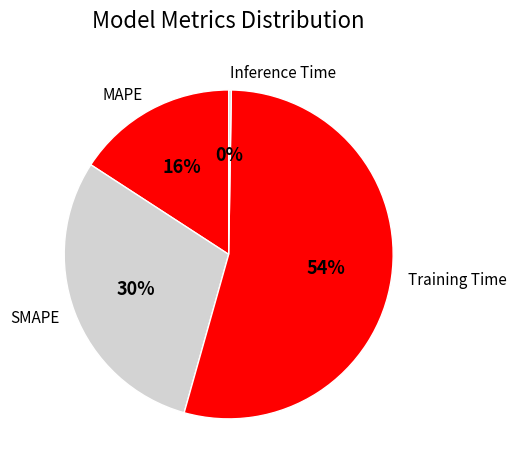

True or false: Training Time accounts for 54% of the total.

True